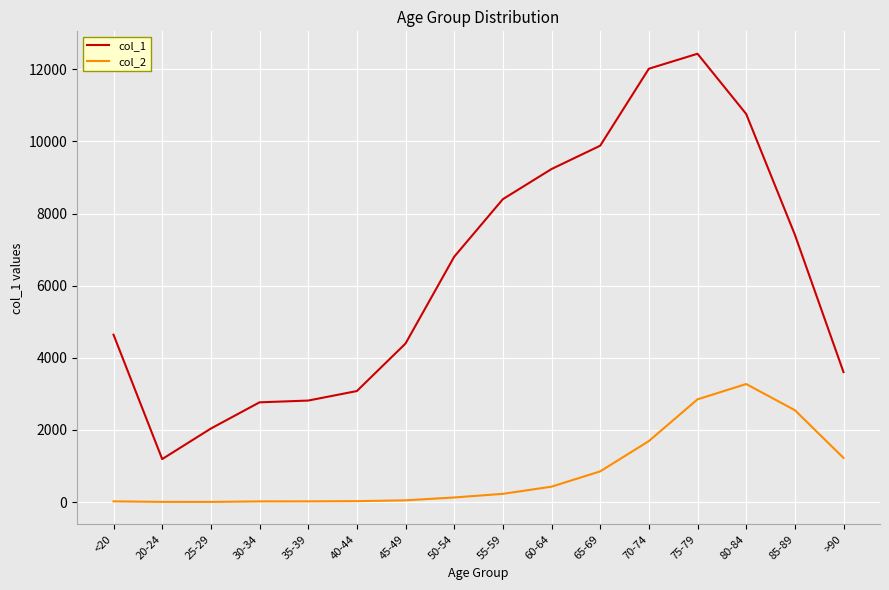

True or false: col_1 and col_2 cross at least once.

False